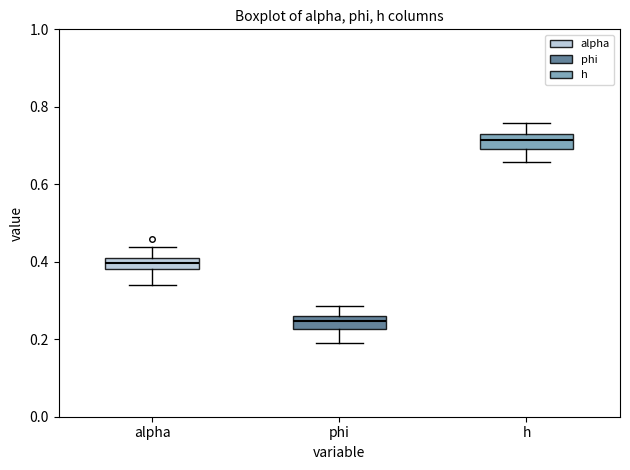

Which box has the highest median line?

h